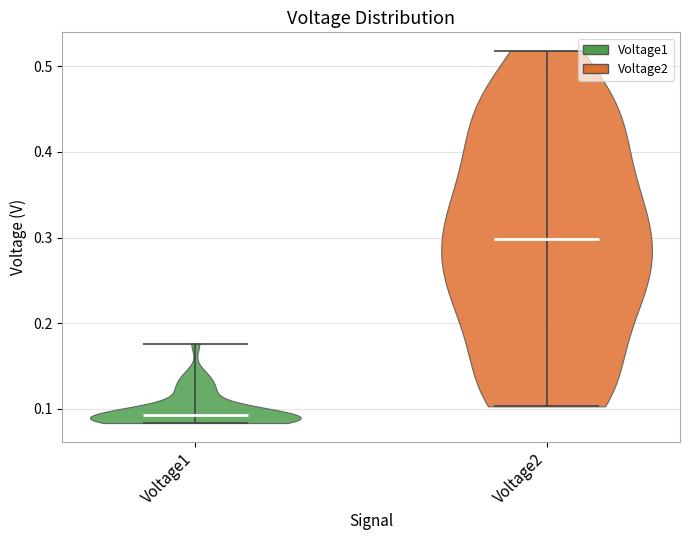

Which violin has the lowest median line?

Voltage1